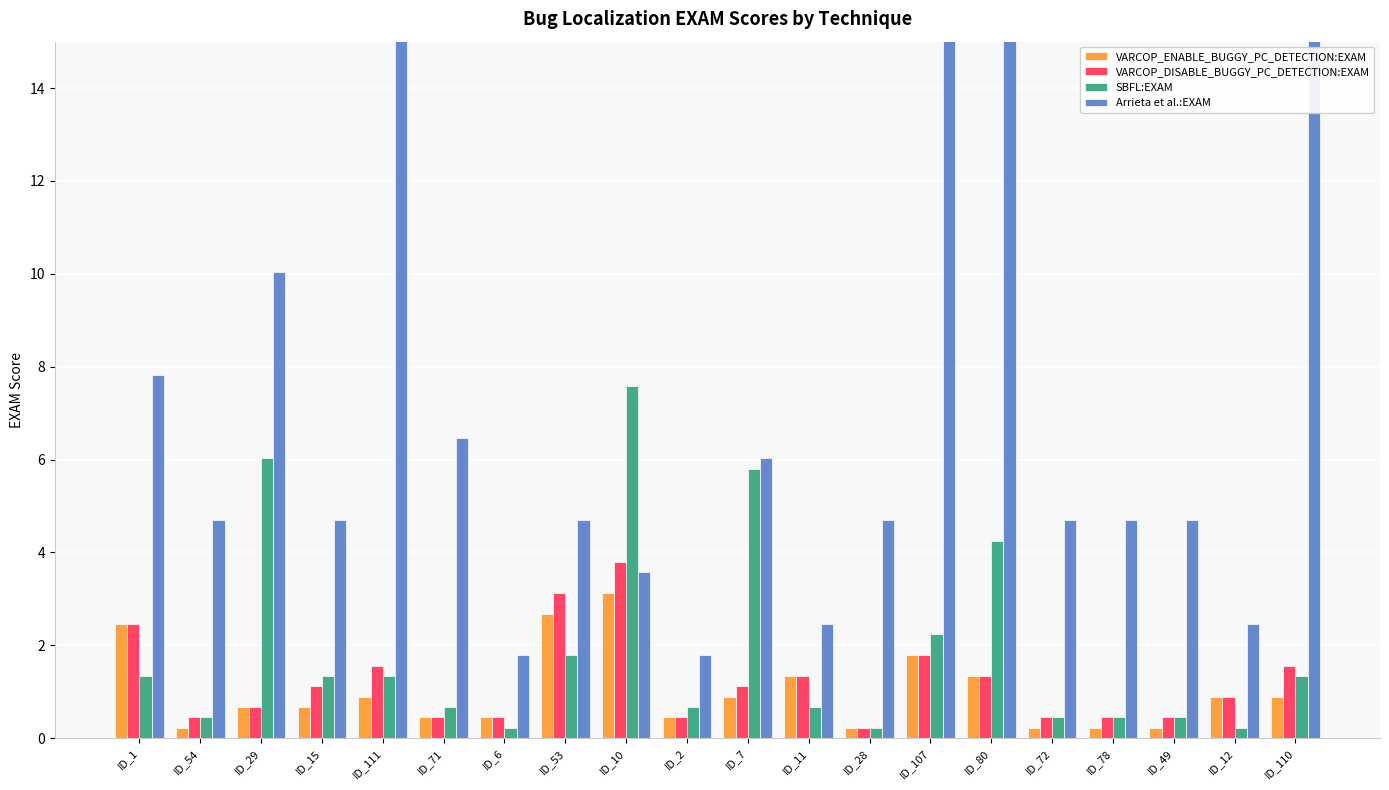

What is the difference between the Arrieta et al.:EXAM values at ID_80 and ID_6?

82.1